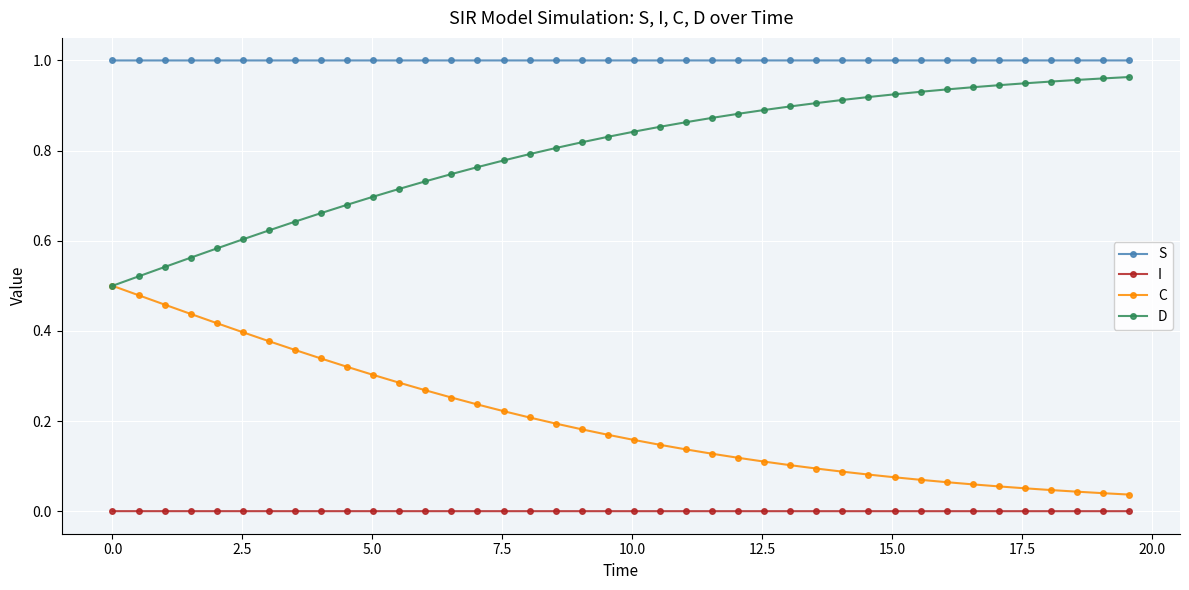

True or false: I and D cross at least once.

False